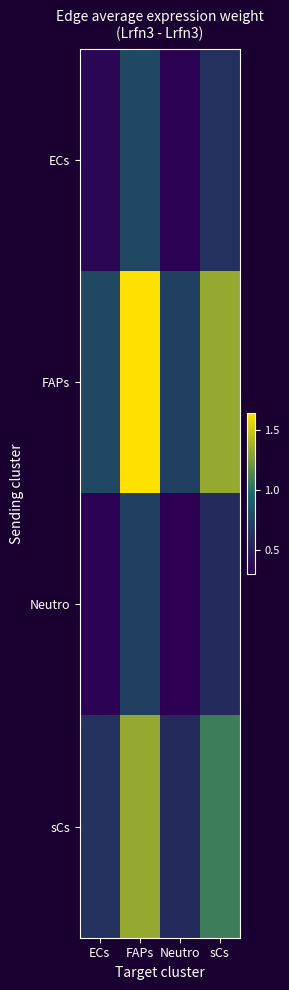

Rank the series at Neutro from highest to lowest value.

FAPs, sCs, ECs, Neutro